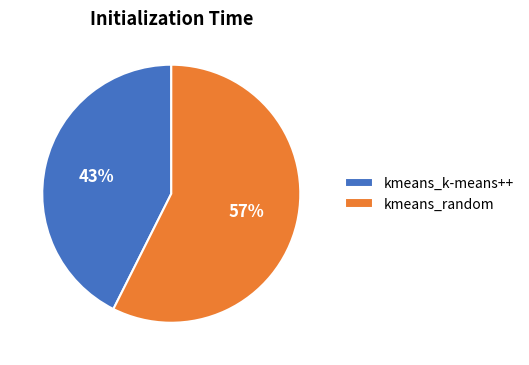

Is there a majority slice in this chart?

Yes